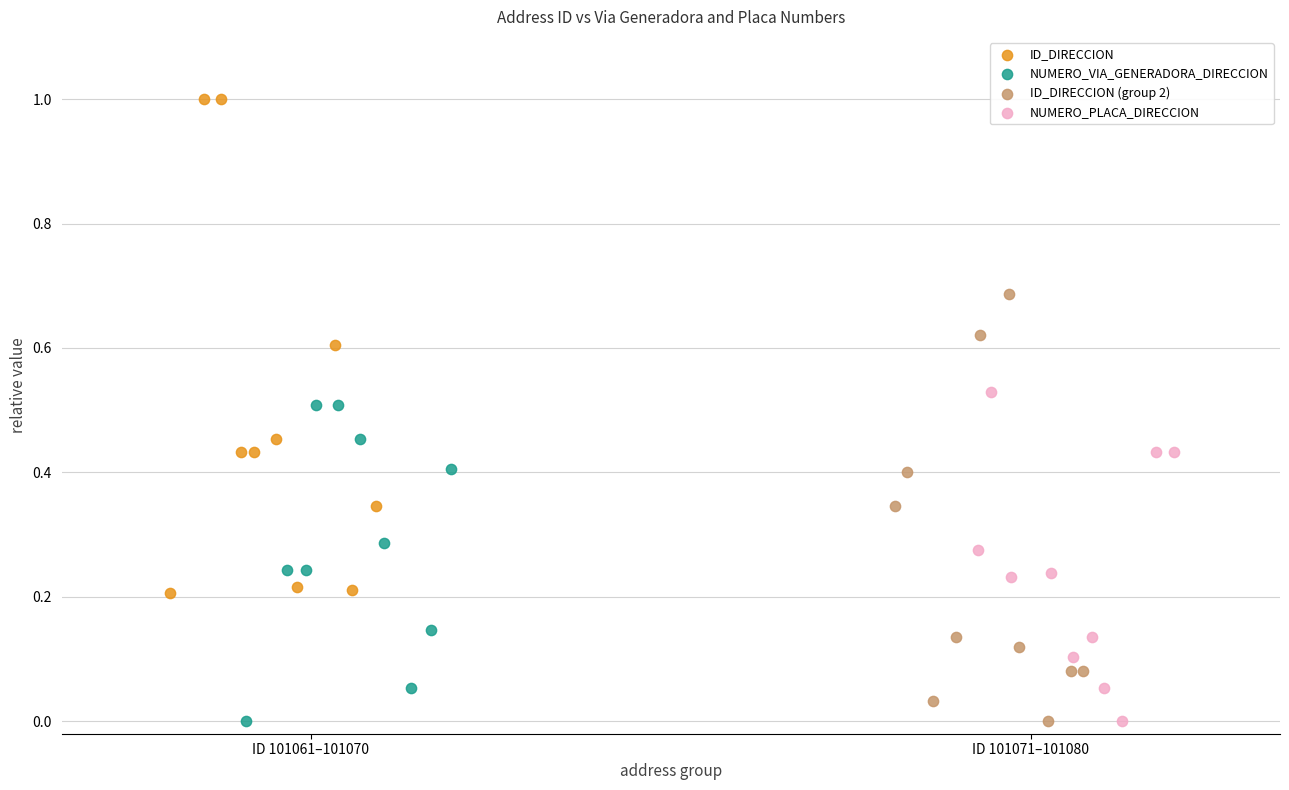

Which series has the largest Y range (max minus min)?

ID_DIRECCION